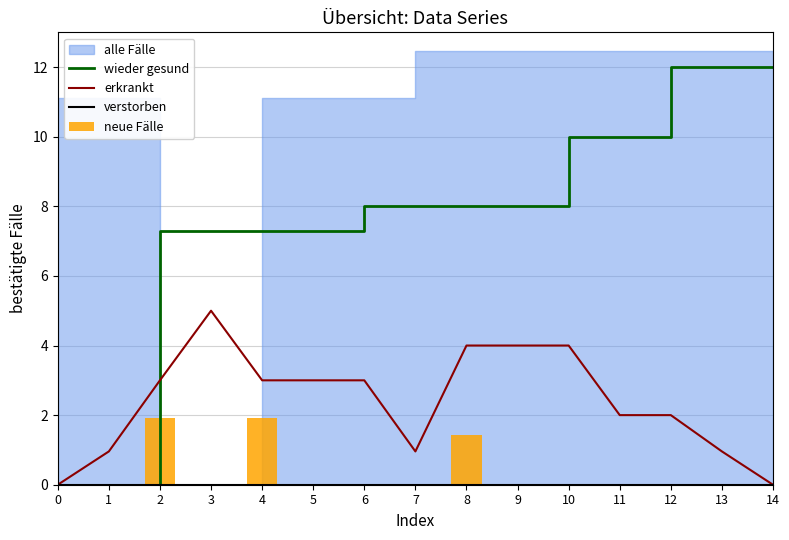

Is the value of wieder gesund at 9 greater than the value of erkrankt at 10?

Yes